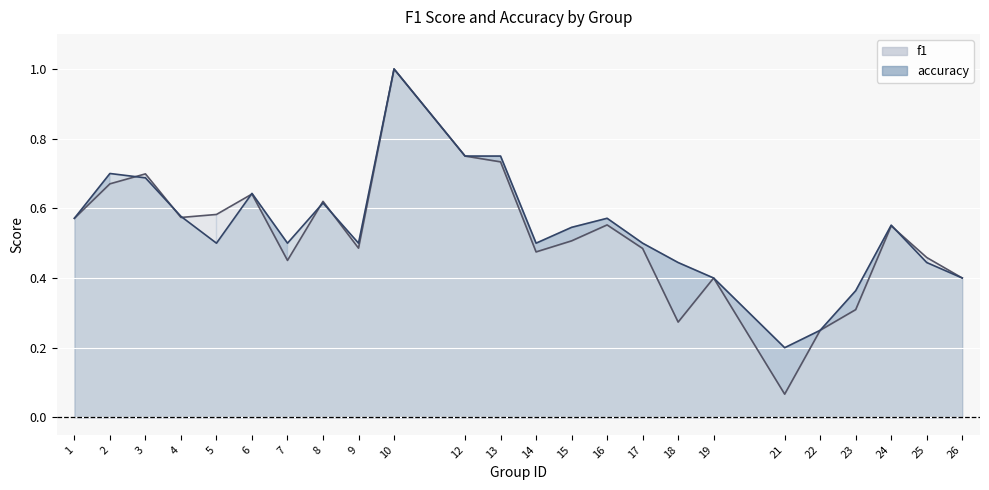

At how many categories does at least one series exceed 0?

24